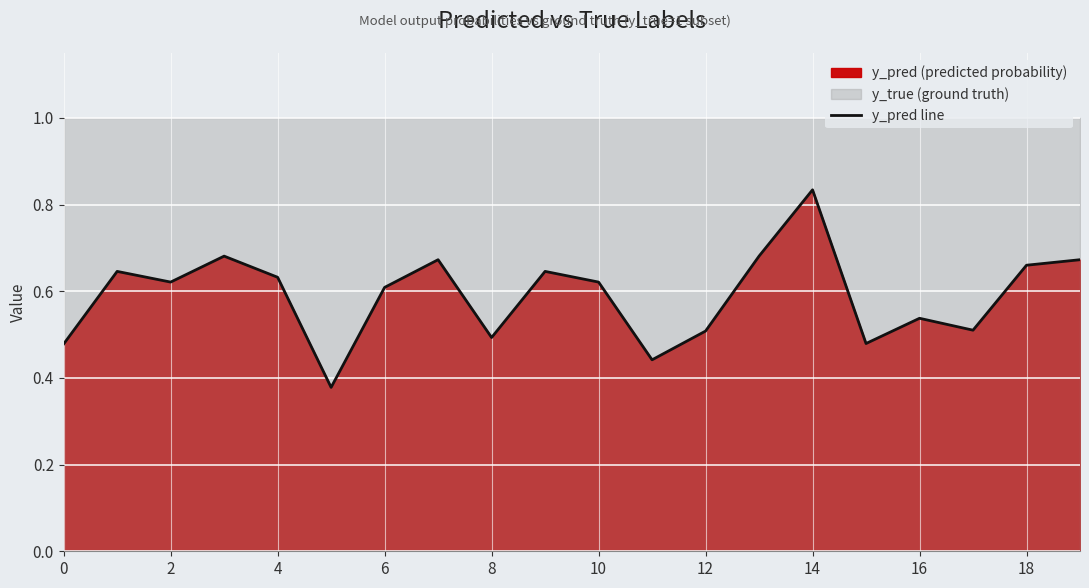

At which label does y_pred line reach its peak?

14